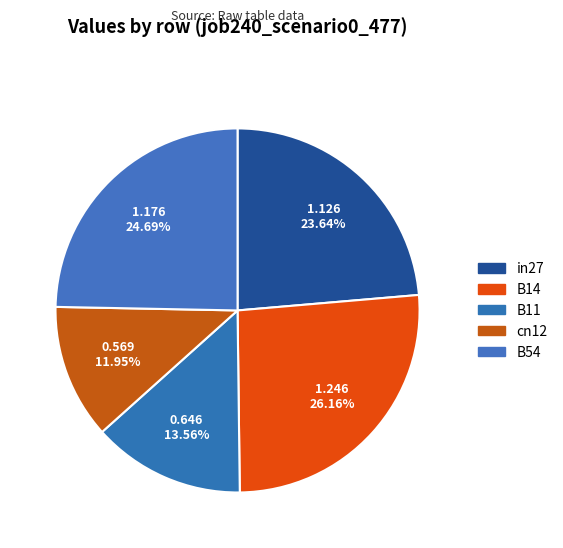

Count the number of slices in the pie.

5